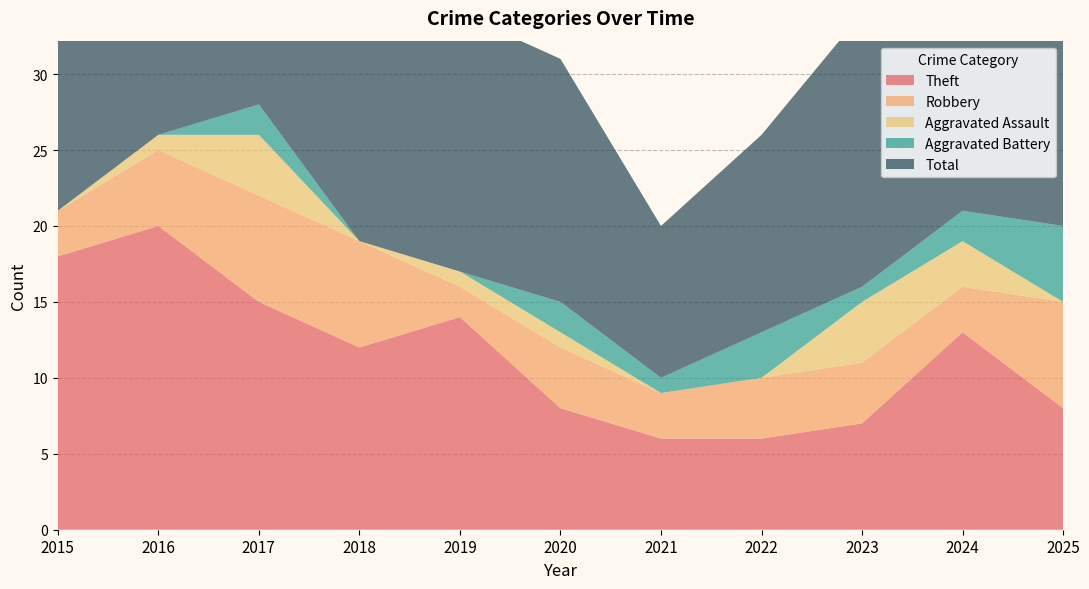

Reading left to right, transcribe all the data shown in this chart.

Theft: 18	20	15	12	14	8	6	6	7	13	8
Robbery: 3	5	7	7	2	4	3	4	4	3	7
Aggravated Assault: 0	1	4	0	1	1	0	0	4	3	0
Aggravated Battery: 0	0	2	0	0	2	1	3	1	2	5
Total: 21	26	28	19	17	16	10	13	18	21	20